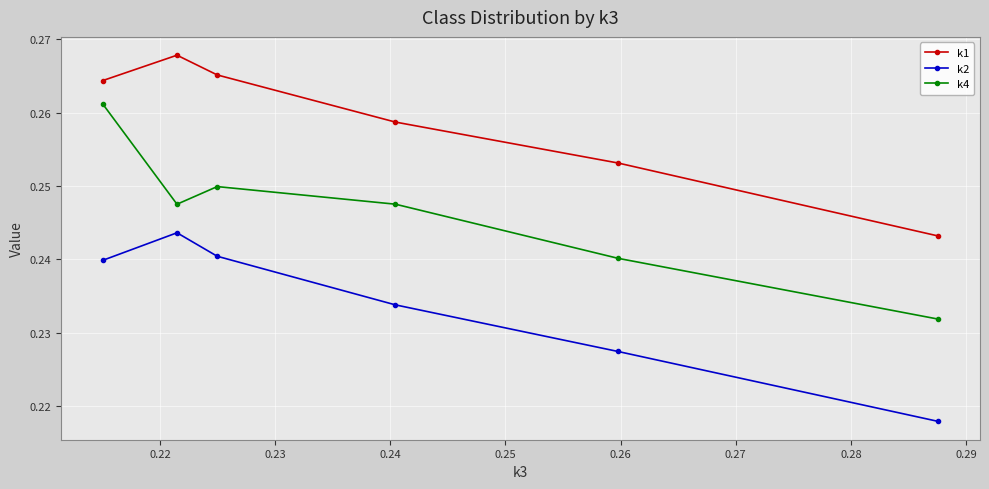

At how many categories does at least one series exceed 0?

6